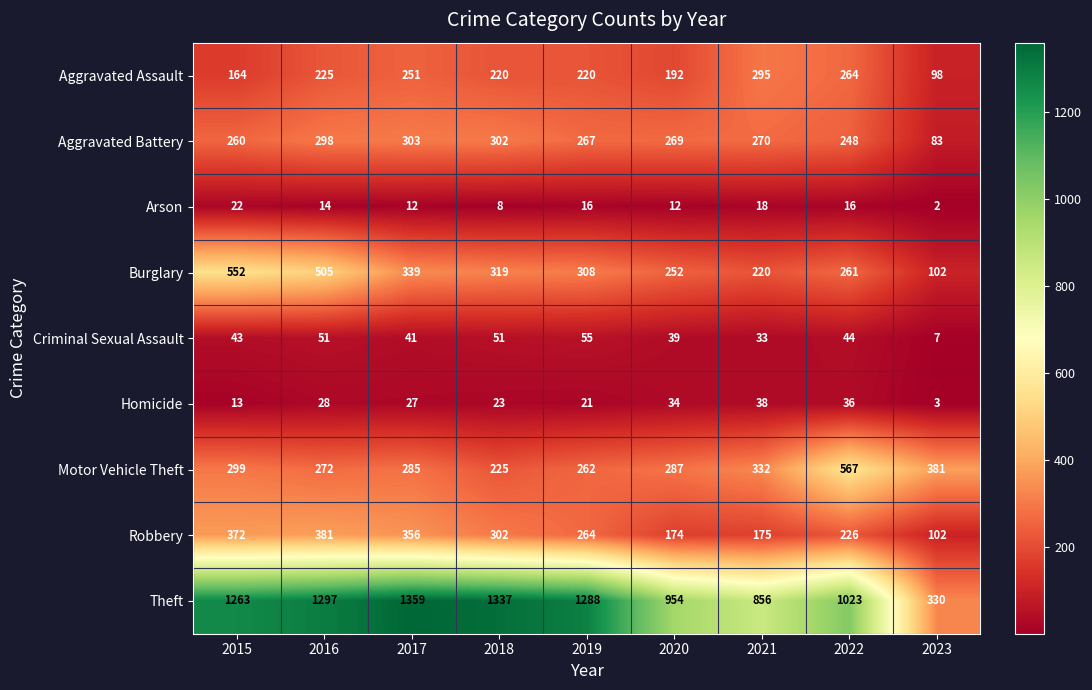

Is it true that Aggravated Assault equals 102 at 2018?

False